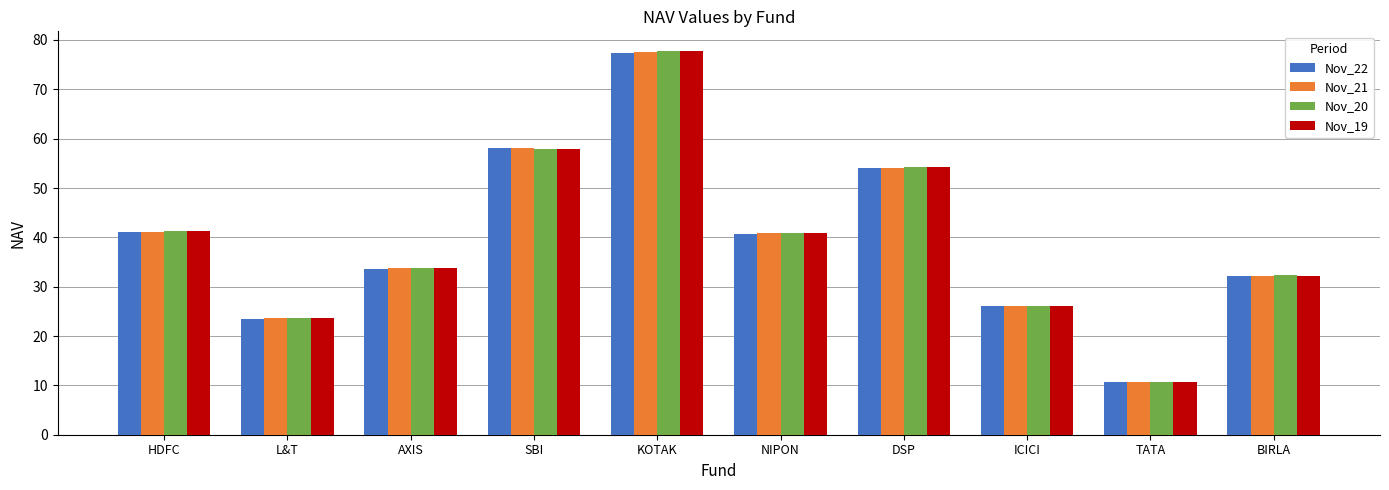

True or false: Nov_22 has a value of 41.3 at ICICI.

False